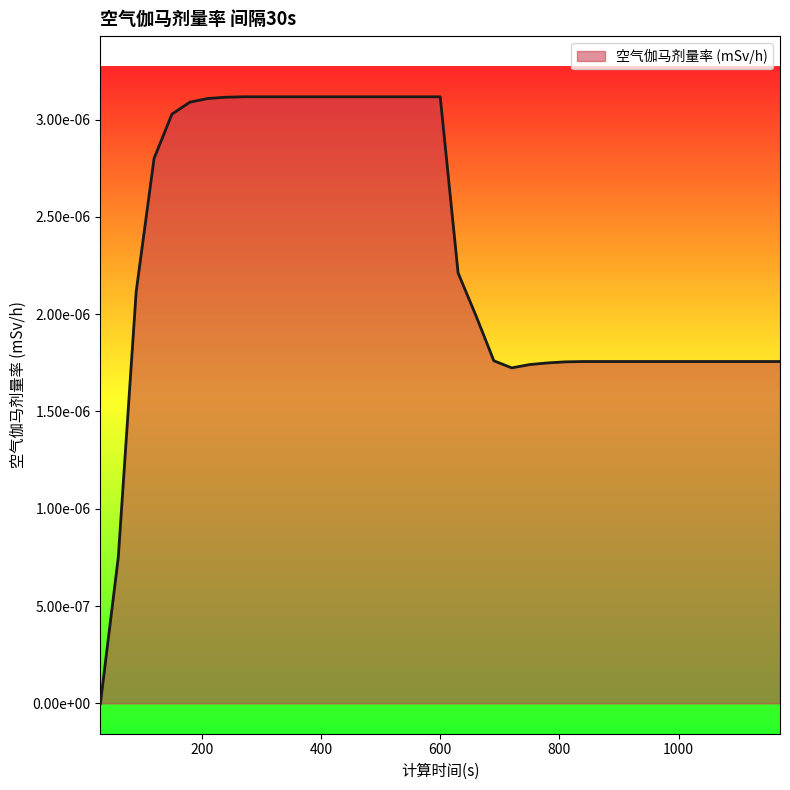

Where is the first local minimum?

720